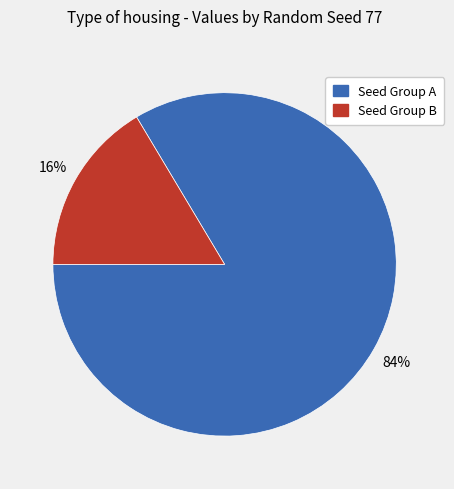

To the nearest percent, what is the average slice percentage?

50%